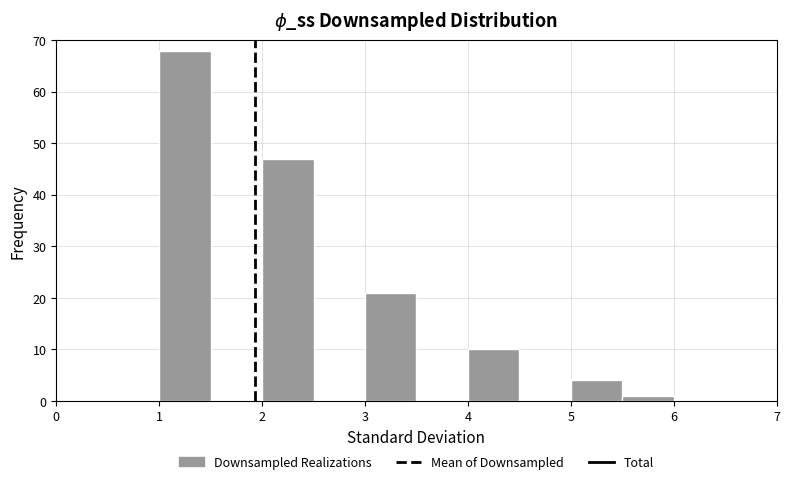

How tall is the bar that spans 5.0 to 5.5 on the x-axis? The values are not printed on the chart, so give them approximately, as read against the axis.

4